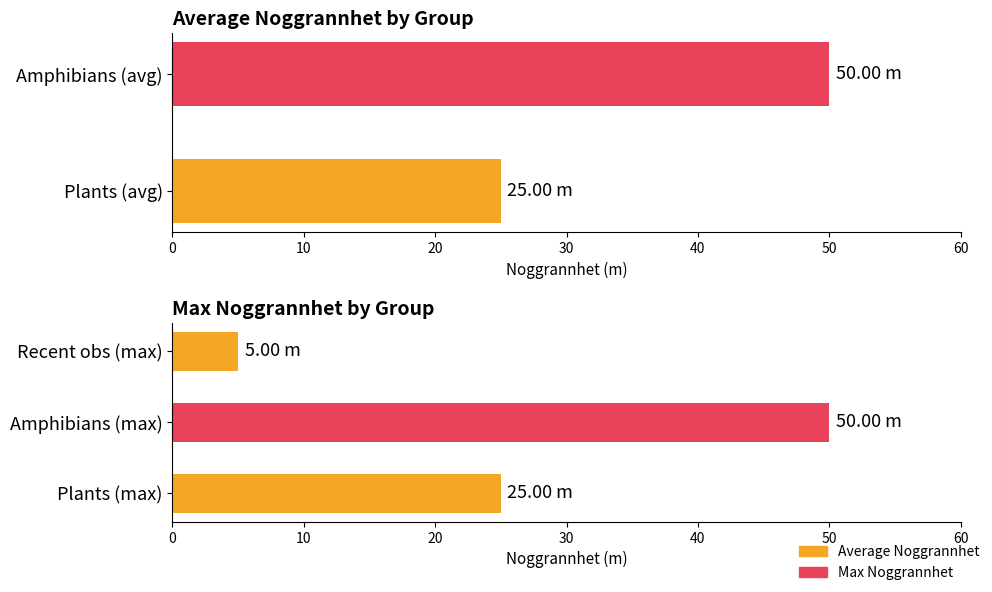

Does the chart contain any negative values?

No